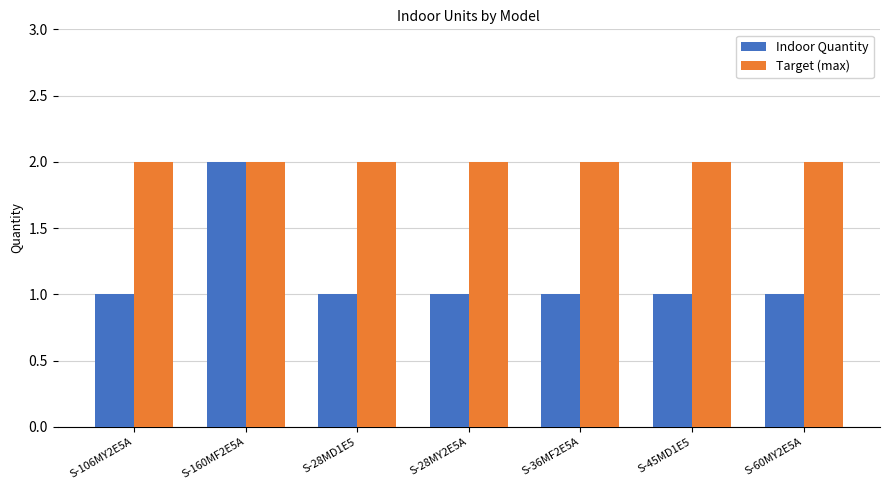

True or false: Target (max) has a value of 1 at S-160MF2E5A.

False